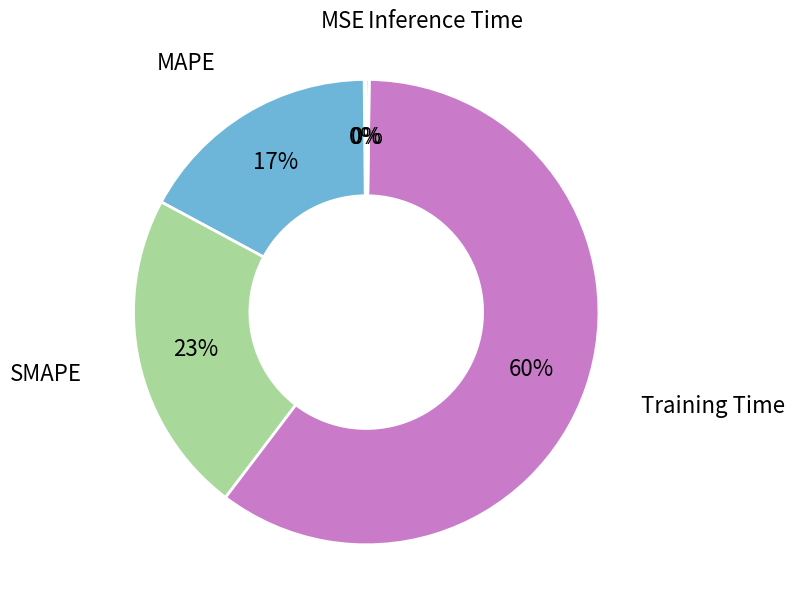

Which slice represents more than half of the pie?

Training Time